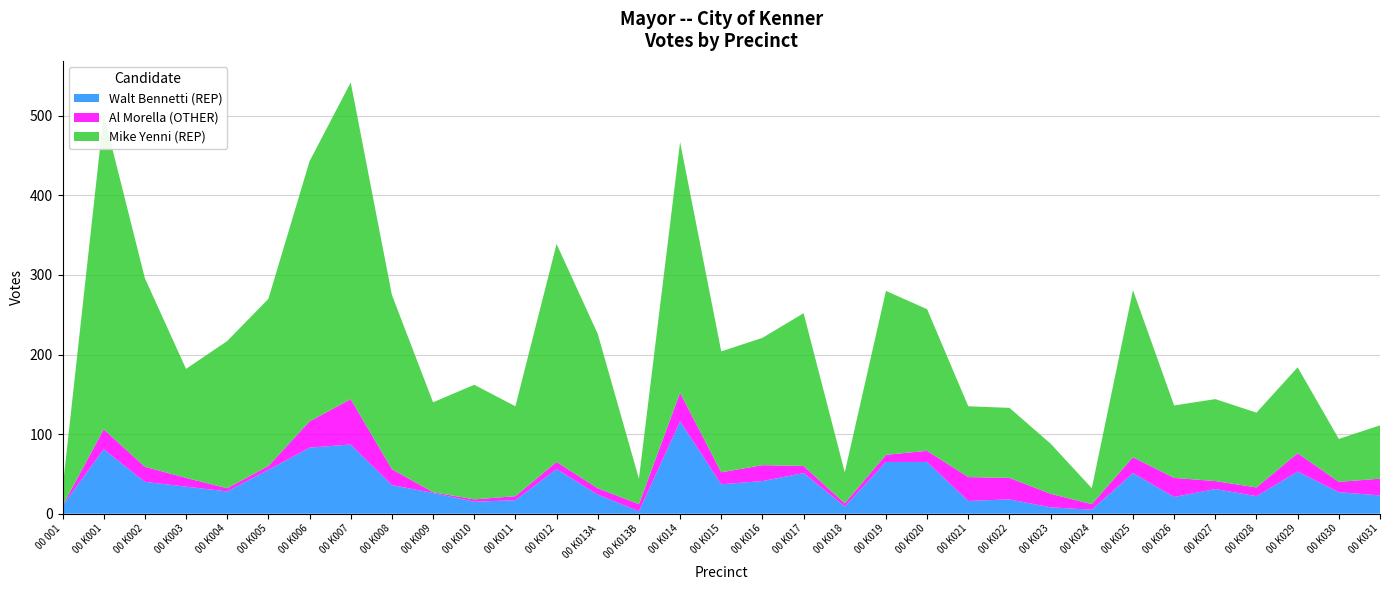

Reading left to right, transcribe all the data shown in this chart.

Walt Bennetti (REP): 10	81	40	34	28	55	83	87	36	26	15	17	56	24	3	116	37	41	51	9	65	65	16	18	8	5	51	21	31	22	53	27	23
Al Morella (OTHER): 0	25	19	11	4	5	33	57	20	1	3	5	9	8	9	36	15	20	9	4	9	14	30	27	17	7	20	24	10	11	23	13	21
Mike Yenni (REP): 21	396	237	137	185	210	327	398	219	113	144	113	274	194	32	315	152	160	192	39	206	178	89	88	63	20	210	91	103	94	108	54	67